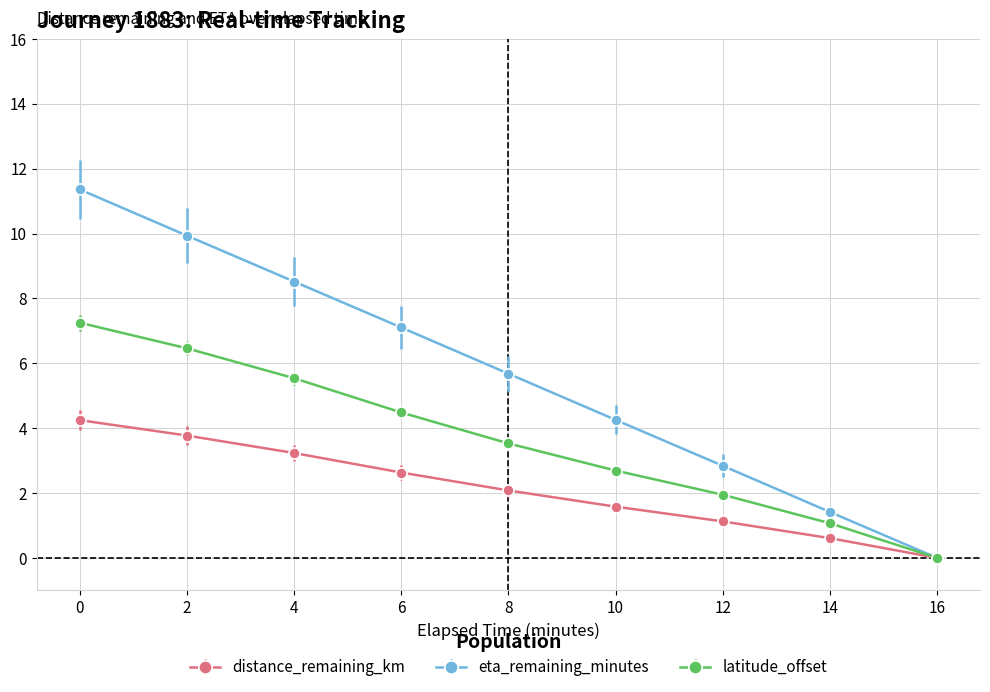

Which series changed the most between 4 and 10?

eta_remaining_minutes